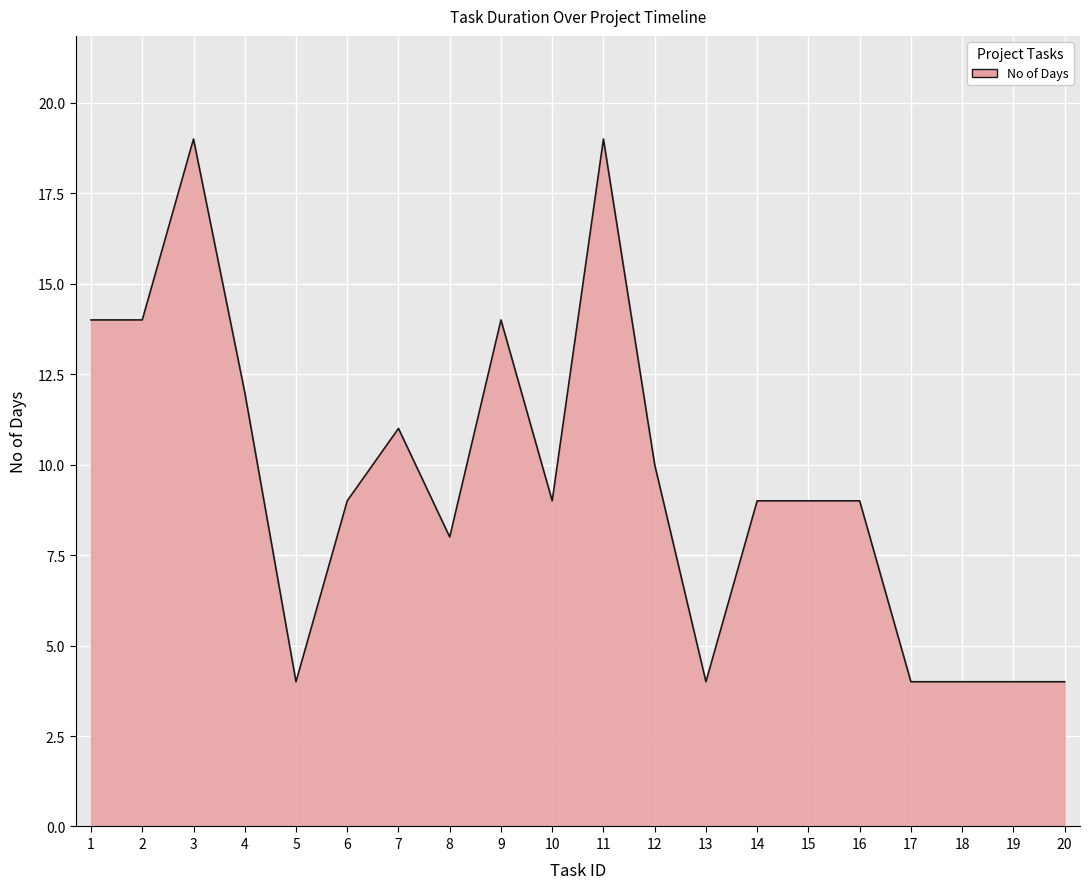

How many values are between 4 and 14?

18